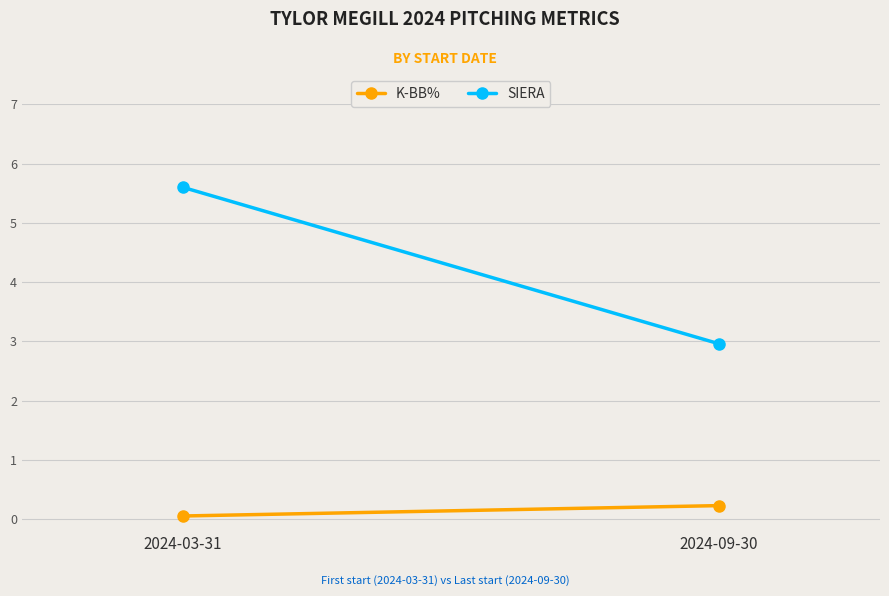

Which series has the largest total across all categories?

SIERA